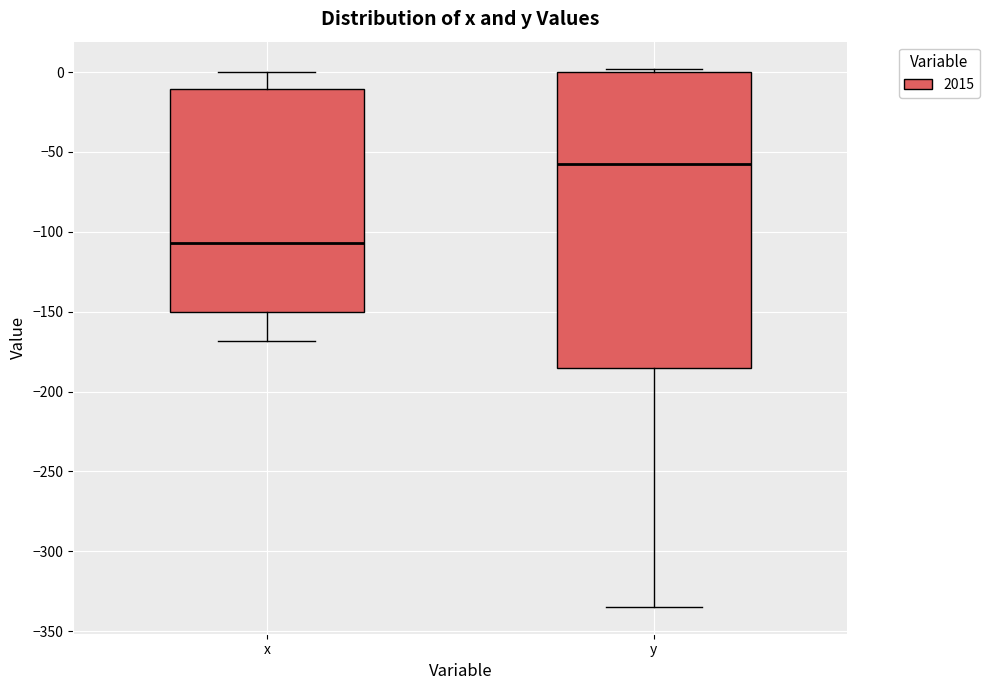

Reading left to right, read every box against the y-axis: the position of its median line, the range the box covers, and the ends of its whiskers. The values are not printed on the chart, so give them approximately, as read against the axis.

x: median -105, box -150 to -10, whiskers -170 to 0
y: median -60, box -185 to 0, whiskers -335 to 0 (just above the box's upper edge)